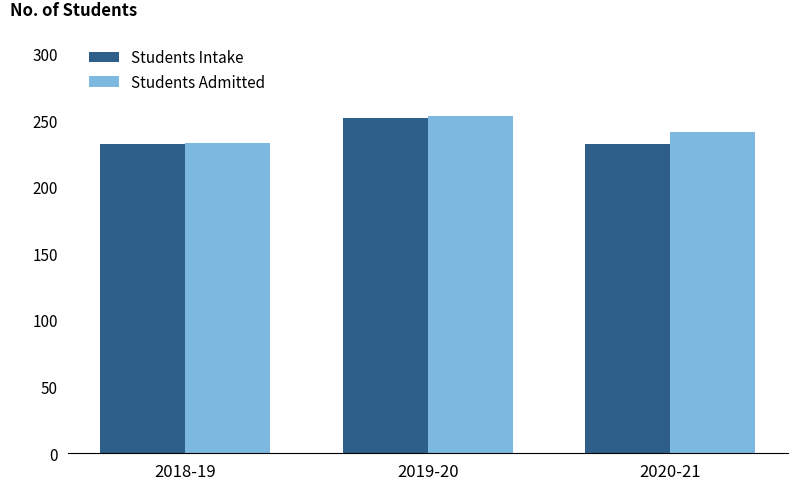

How many categories are shown in the chart?

3